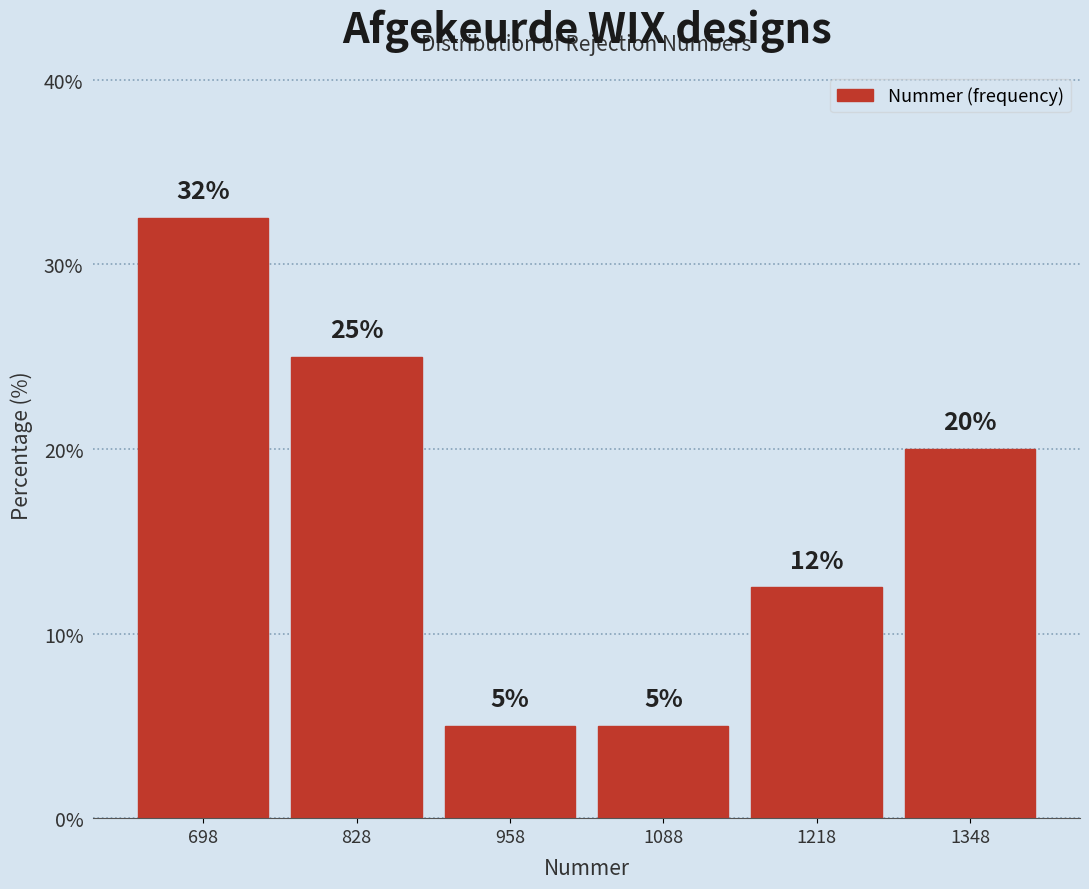

Which range on the x-axis has the tallest bar?

640 to 760